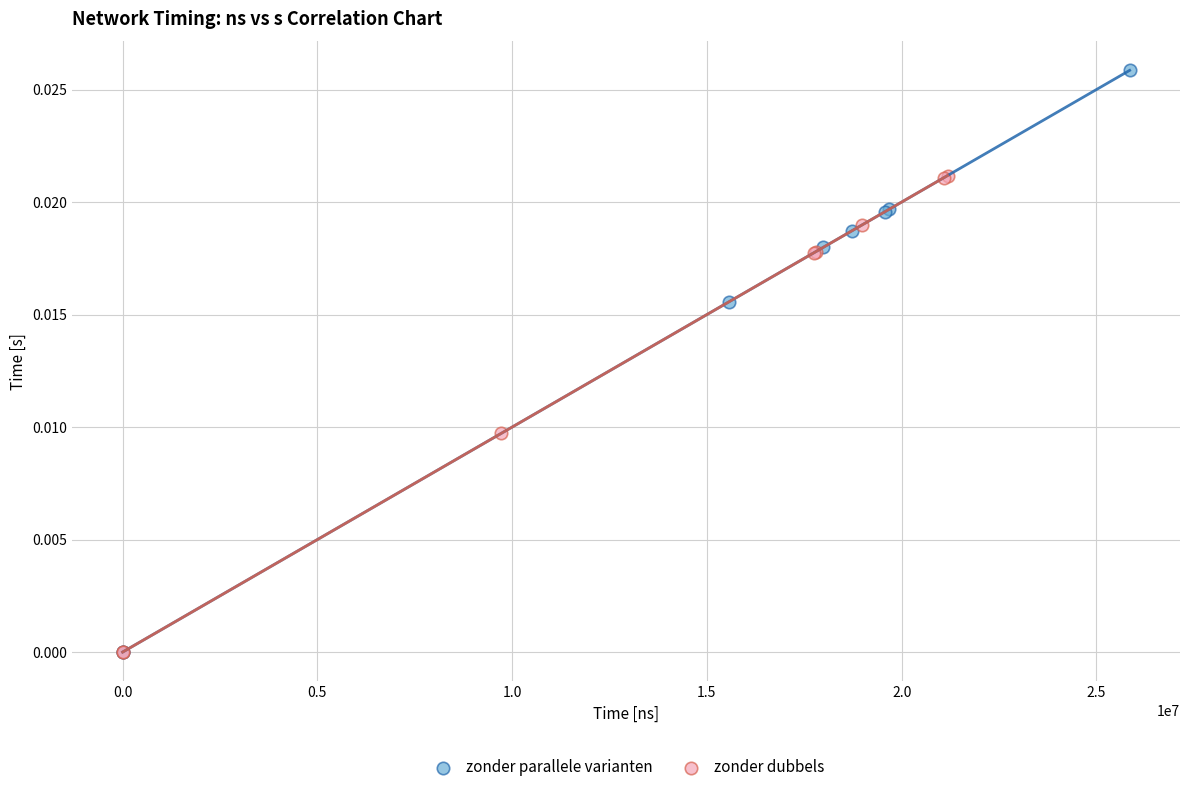

What are all the series names shown in the legend?

zonder parallele varianten, zonder dubbels